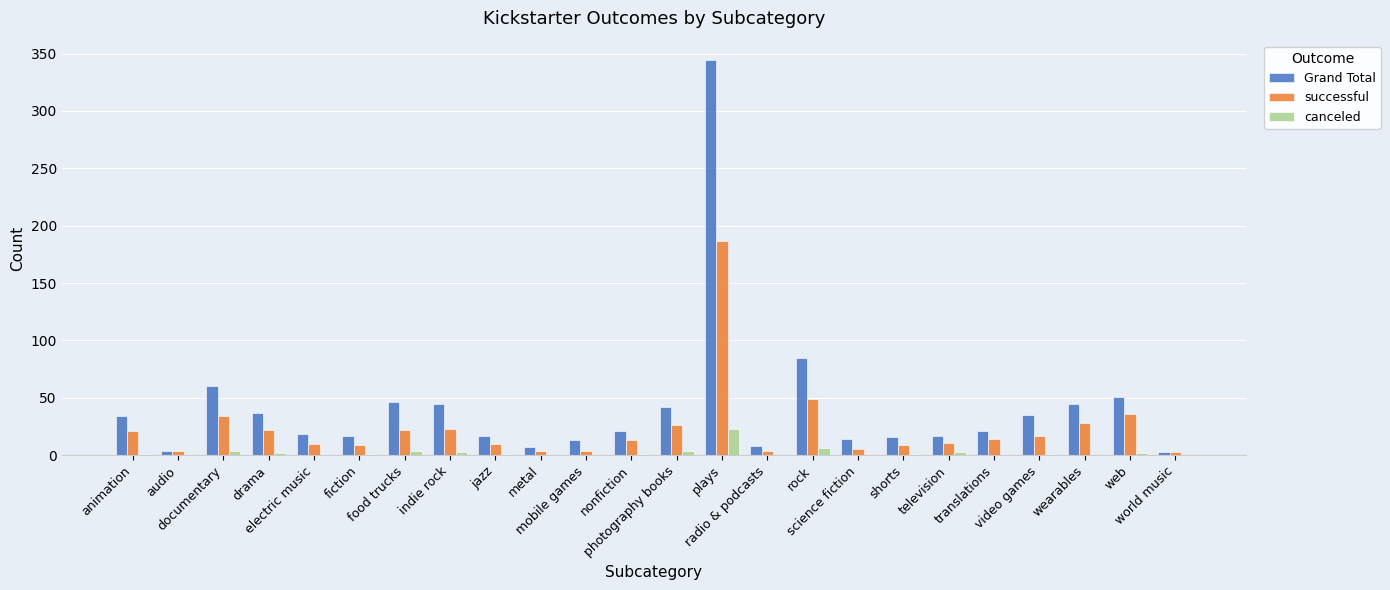

What is the sum of all successful values?

565